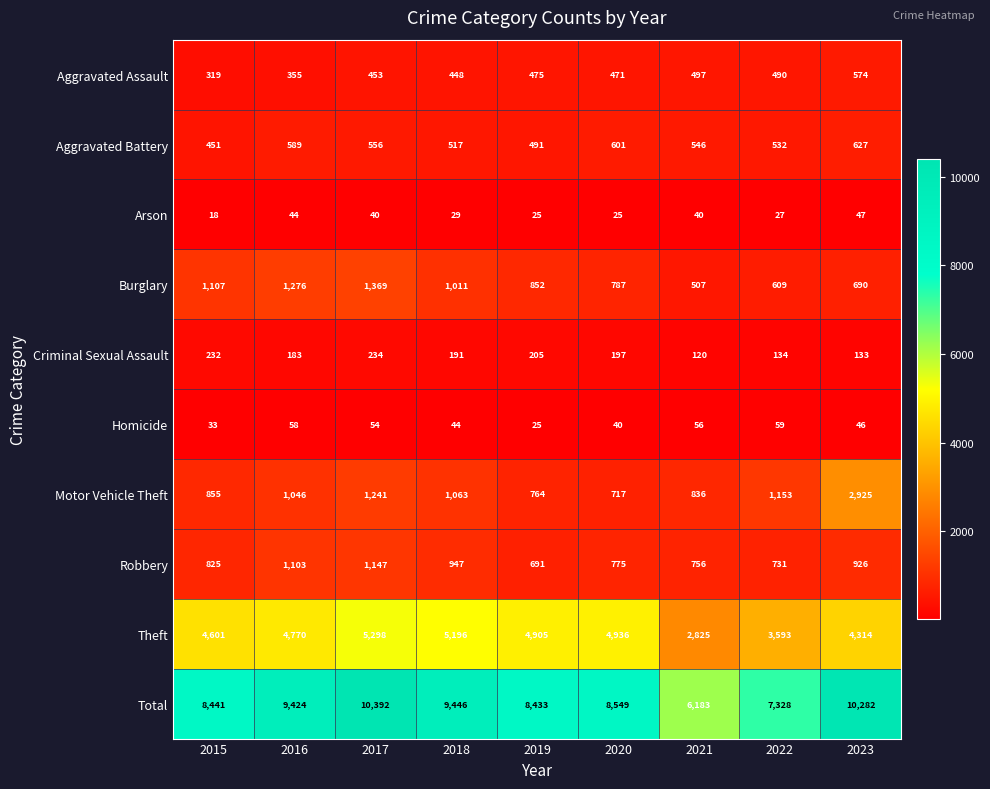

Count the number of data series in this chart.

10